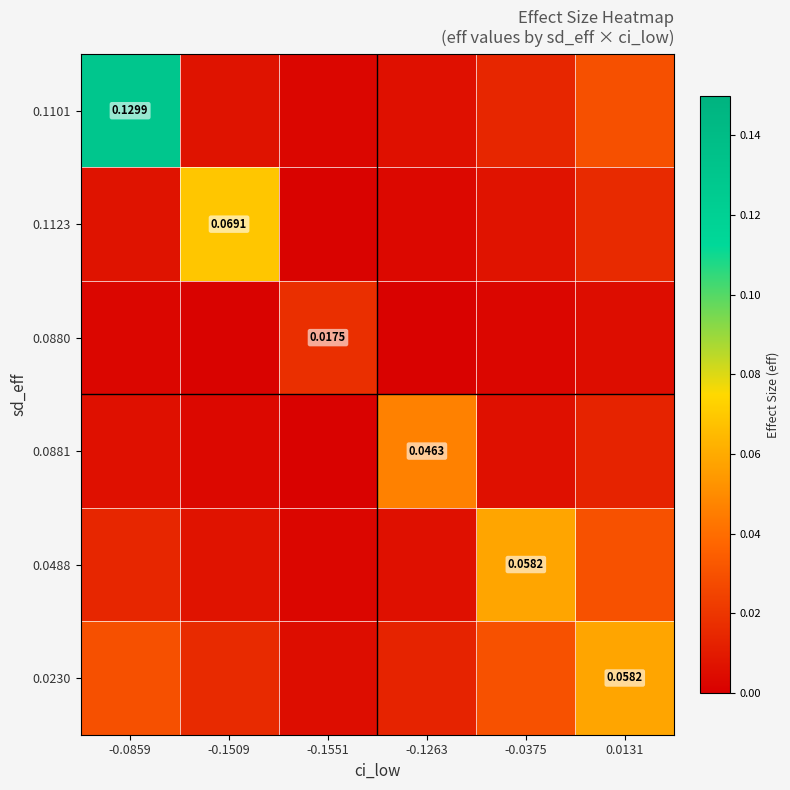

At 0.0131, list the series in order from smallest to largest.

0.0880, 0.0881, 0.1123, 0.1101, 0.0488, 0.0230